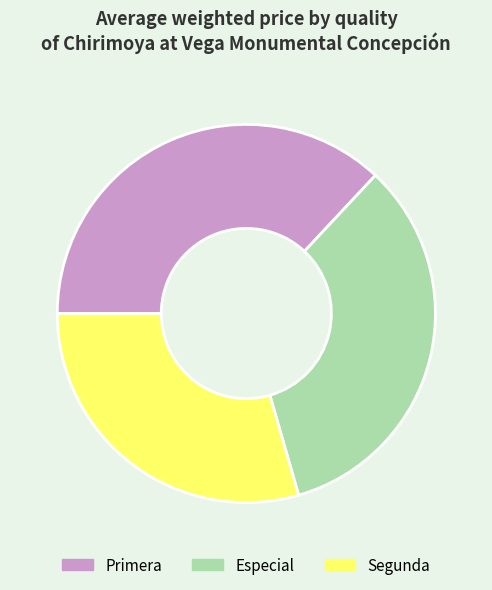

Is it true that Primera is 28% of the pie?

False